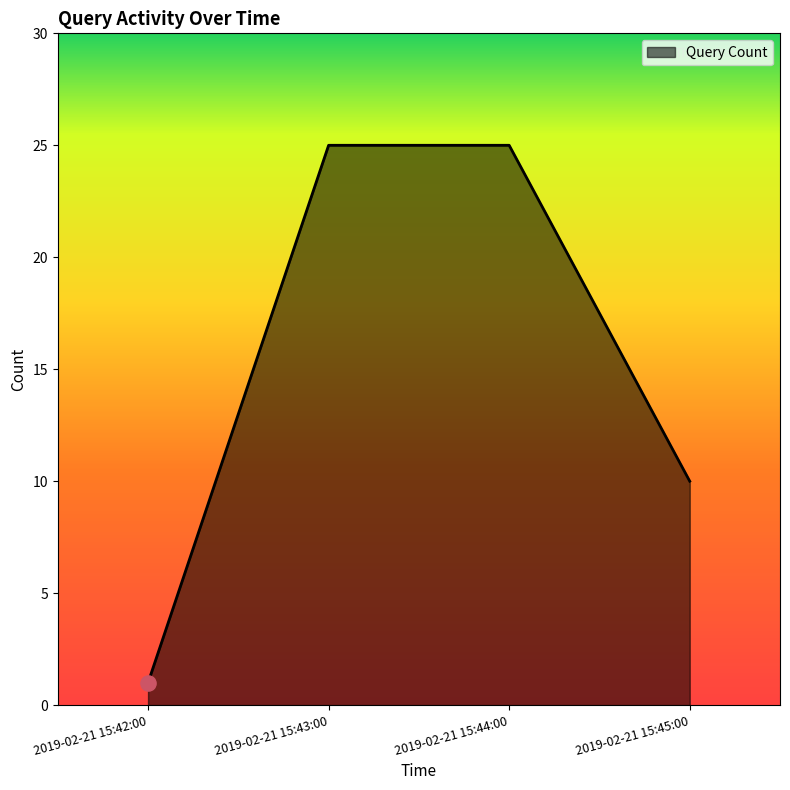

Approximately how many times larger is the value at 2019-02-21 15:44:00 compared to 2019-02-21 15:43:00?

1.0